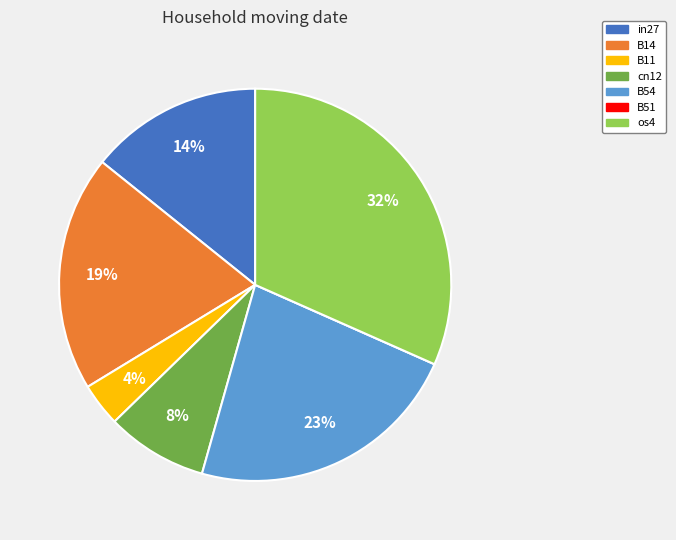

Between cn12 and os4, which is larger?

os4